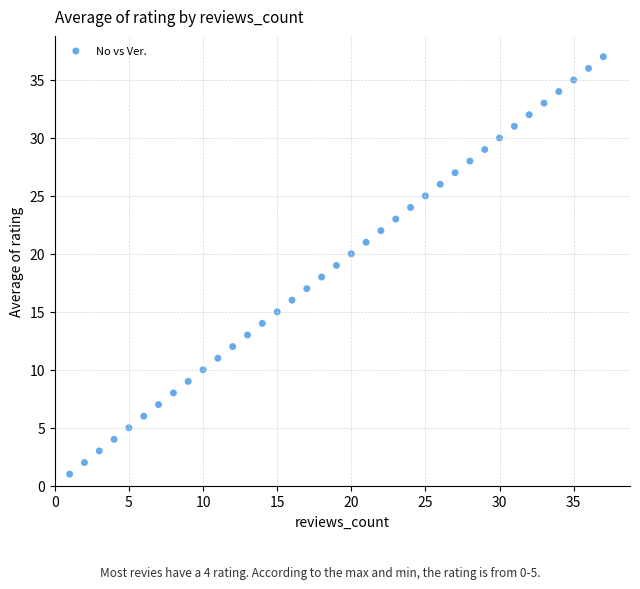

What is the range of Y values (max minus min)?

36